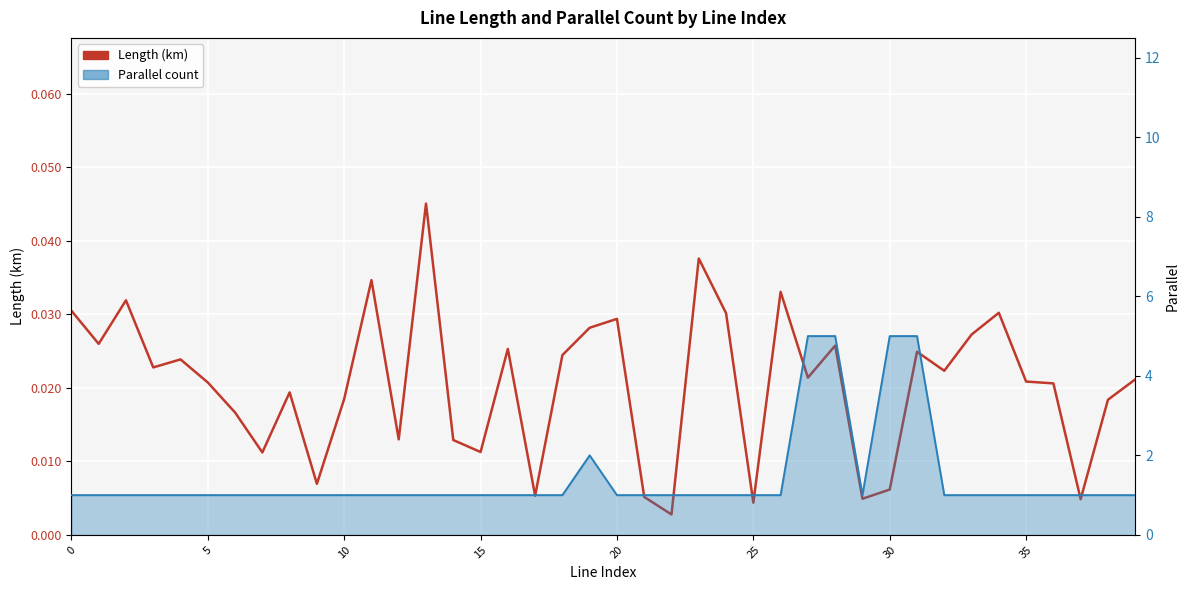

The value of Parallel at 14 is 1.0. True or false?

True